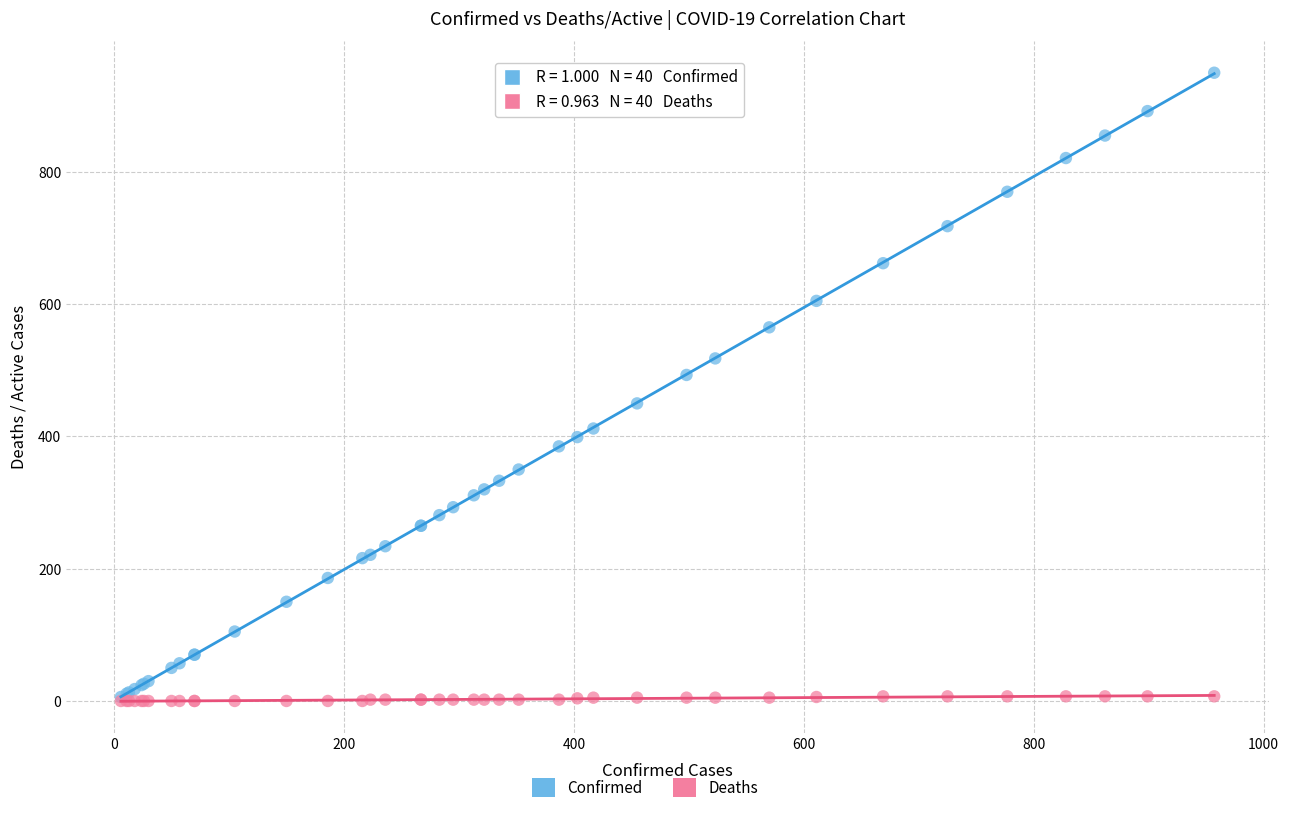

In the Confirmed series, what Y value is closest to 478?

493